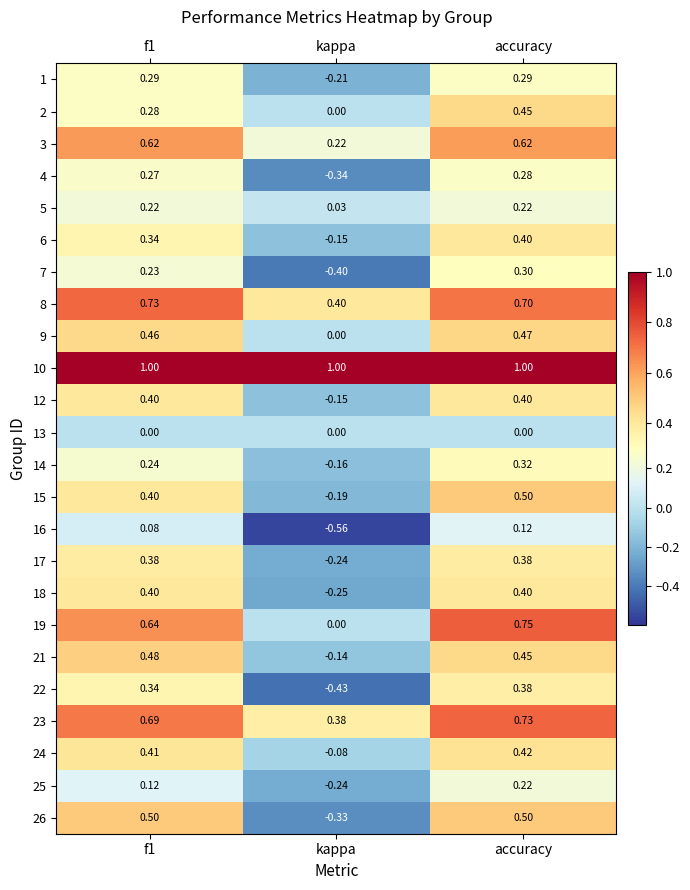

At how many categories does at least one series exceed 0?

3